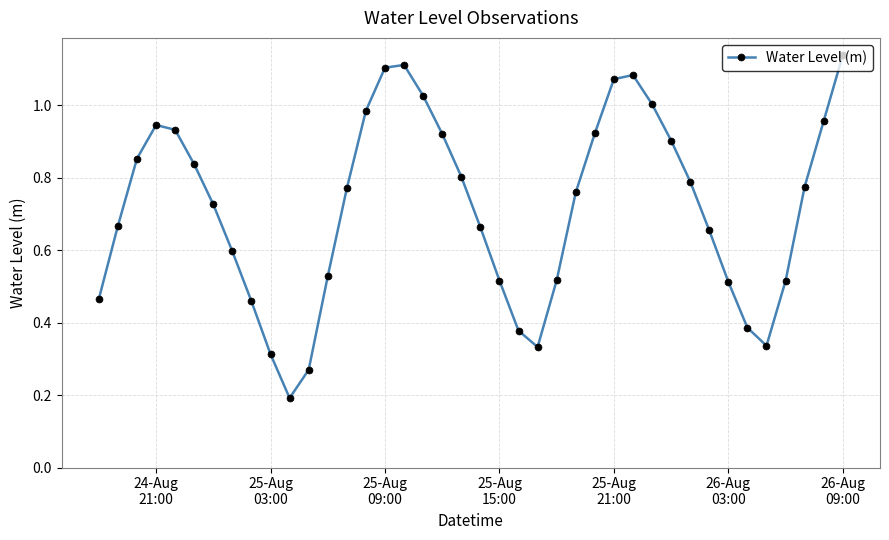

What is the sum of all values?

28.7